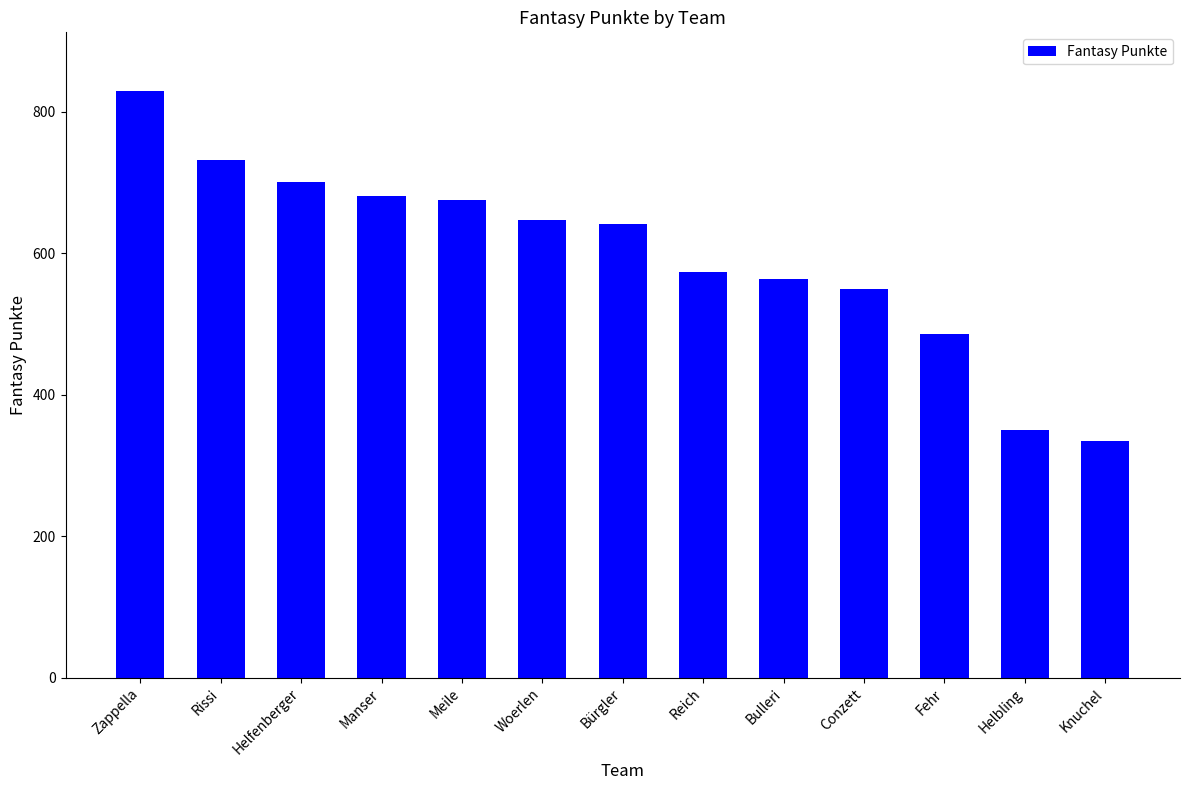

What is the sum of the values at Conzett and Fehr?

1034